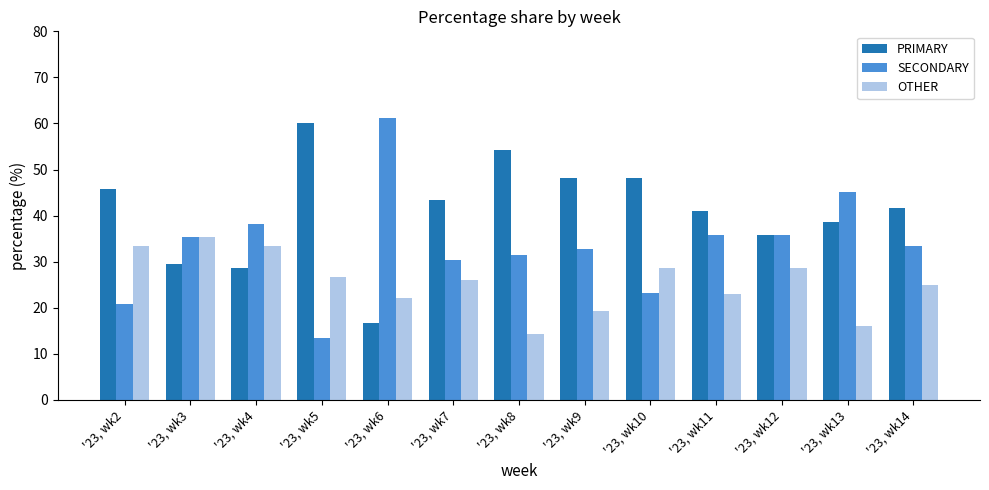

What is the value of the PRIMARY bar at the 3rd from the left?

28.6